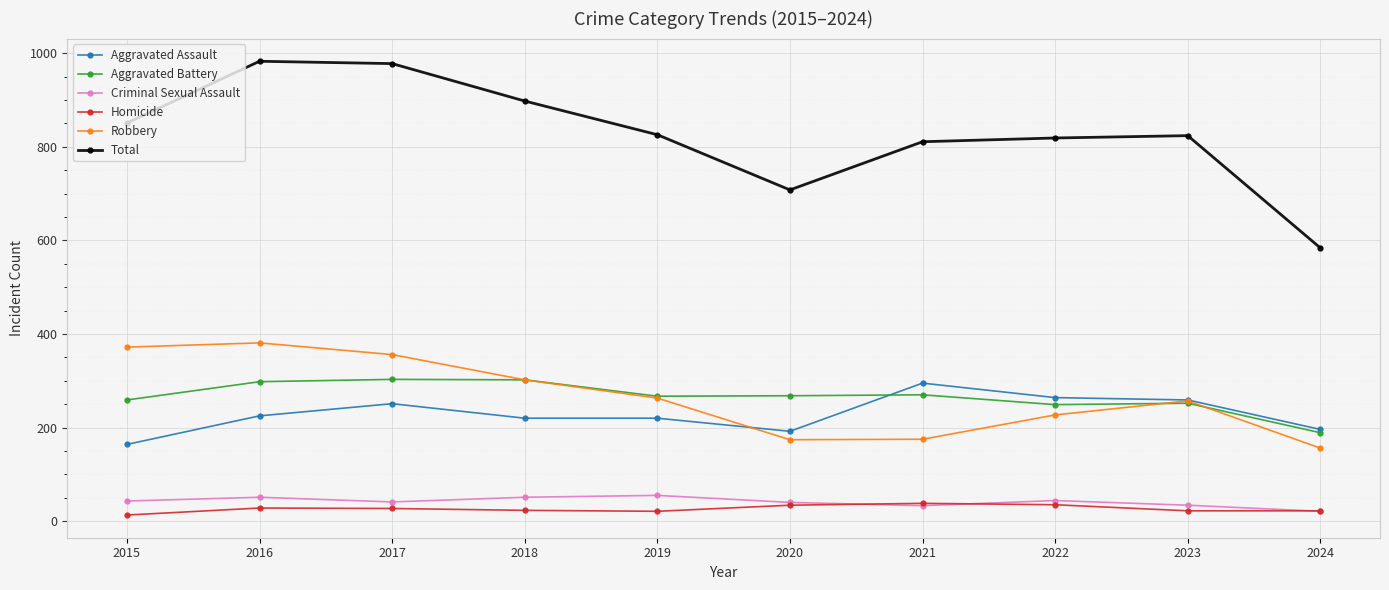

What is the maximum value shown in the chart?

983